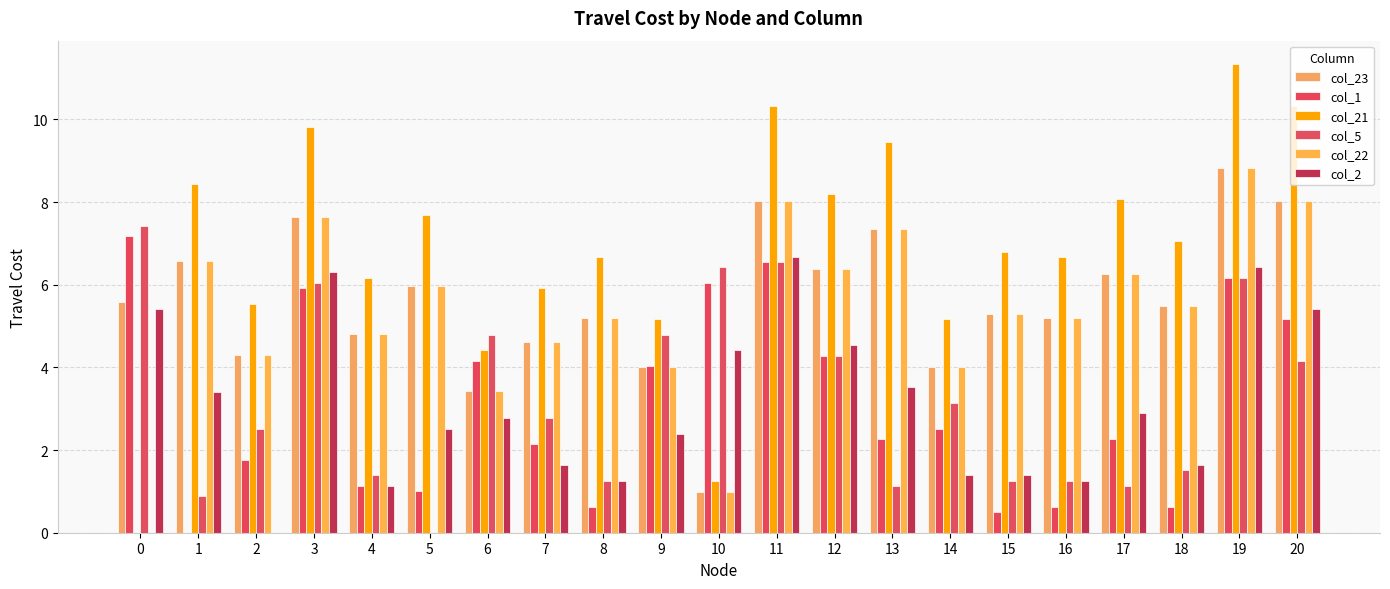

At which category is the sum across all series the highest?

19